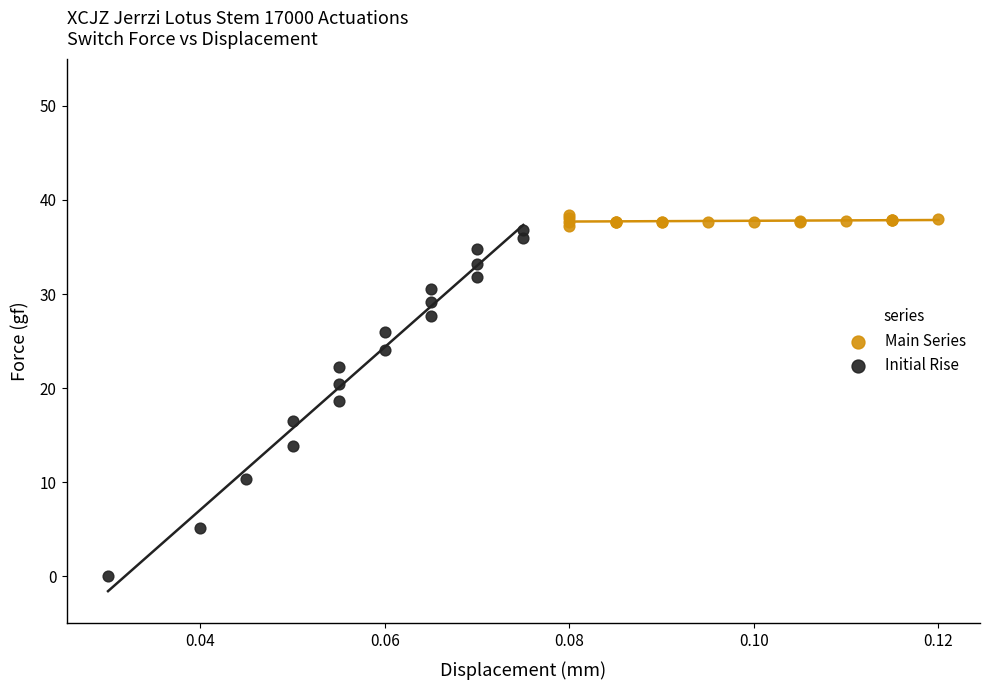

Which series contains the lowest Y value?

Initial Rise